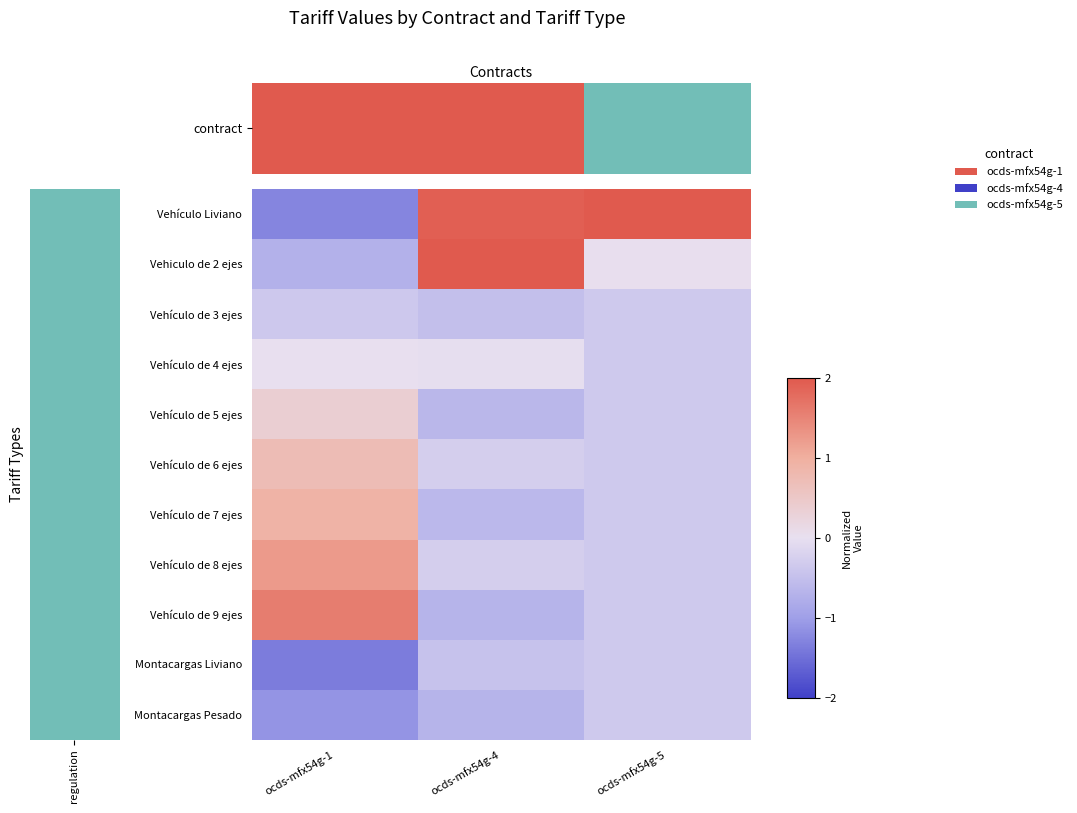

What is the greatest value displayed?

2.0